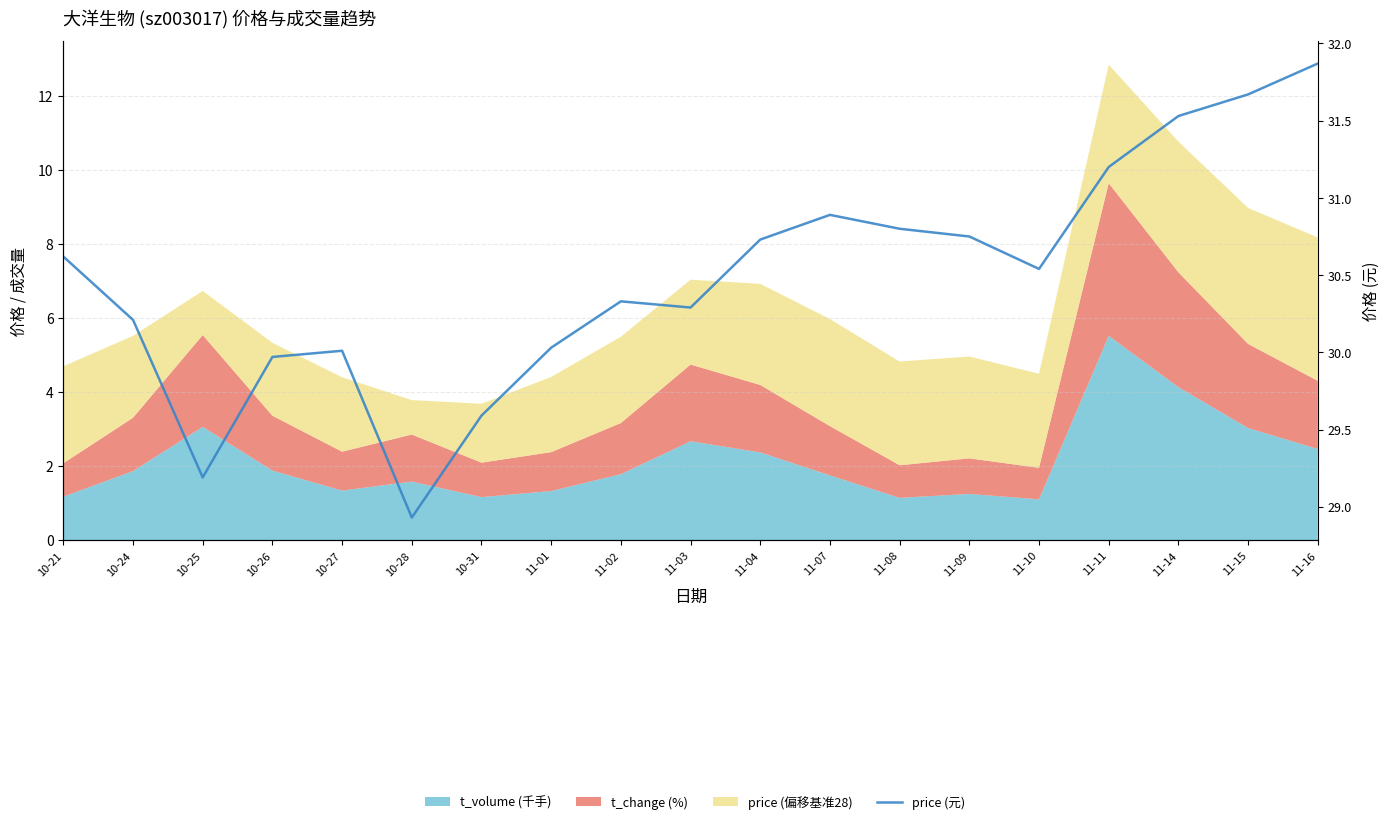

The value at 11-02 is 45.9. True or false?

False